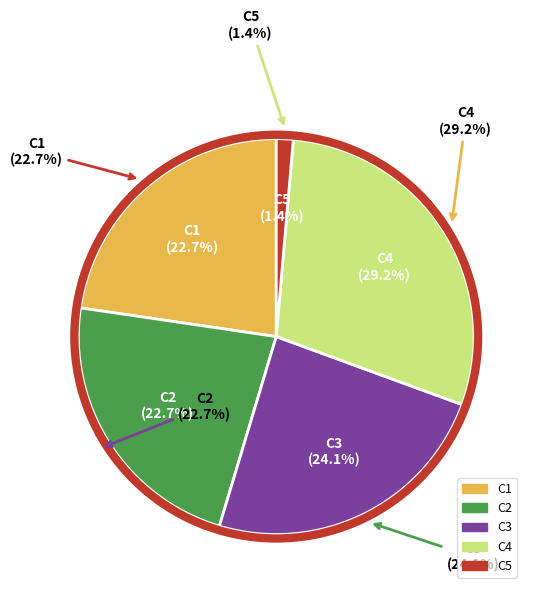

To the nearest percent, what is the difference between the largest and smallest slice percentages?

28%